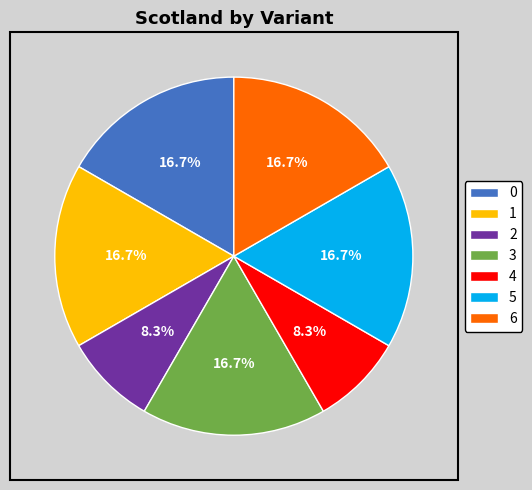

Is it true that 4 is 14% of the pie?

False